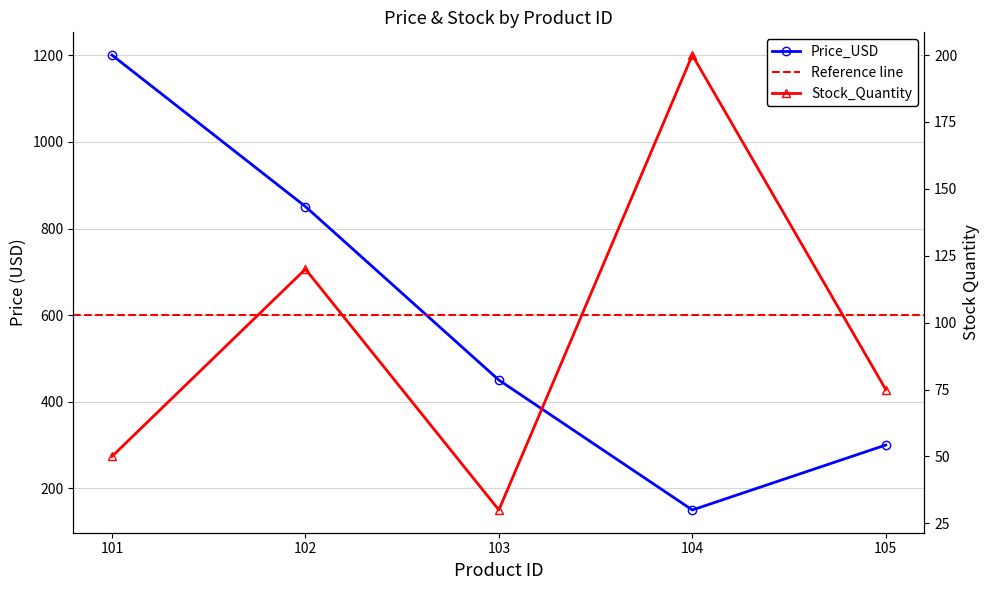

At which category is the sum across all series the highest?

101